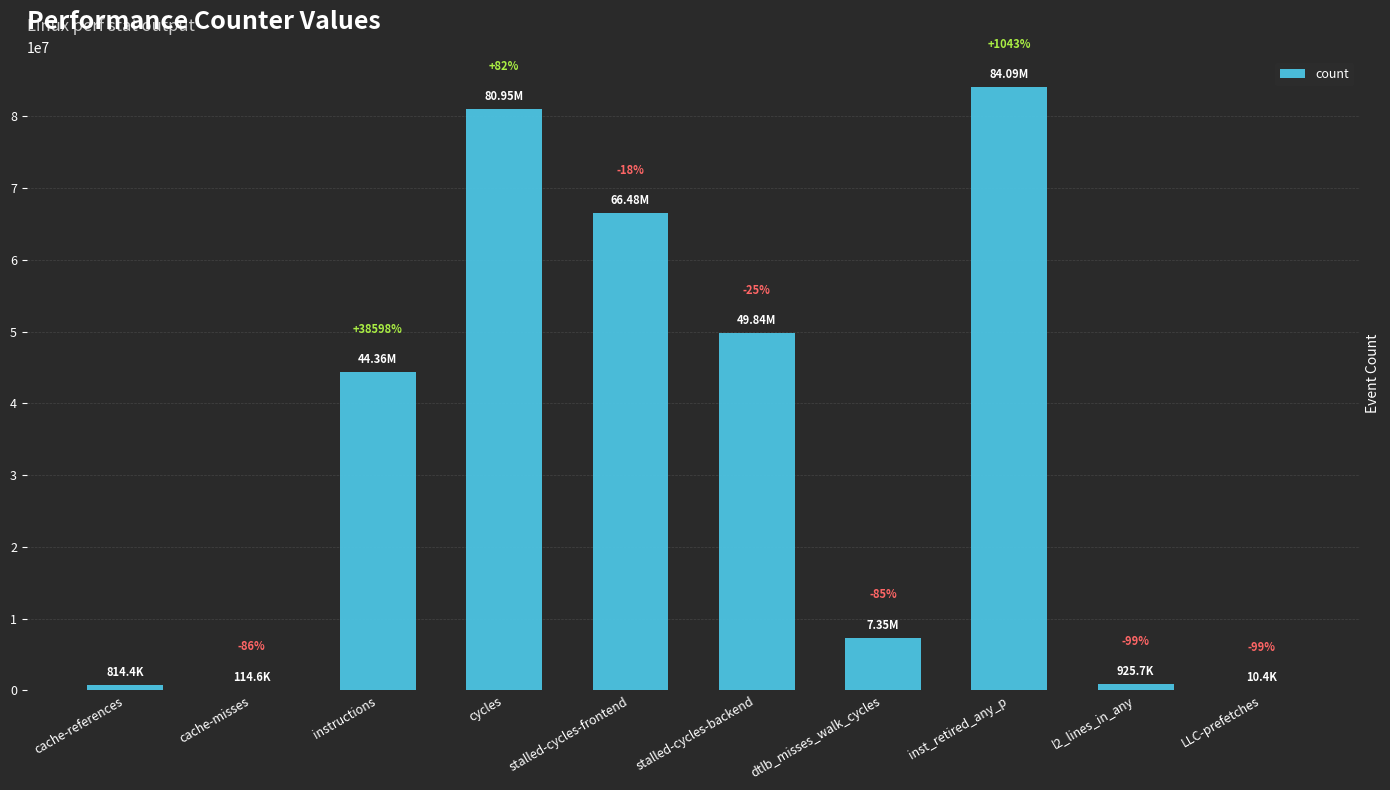

What is the value of the 9th bar from the left?

925740